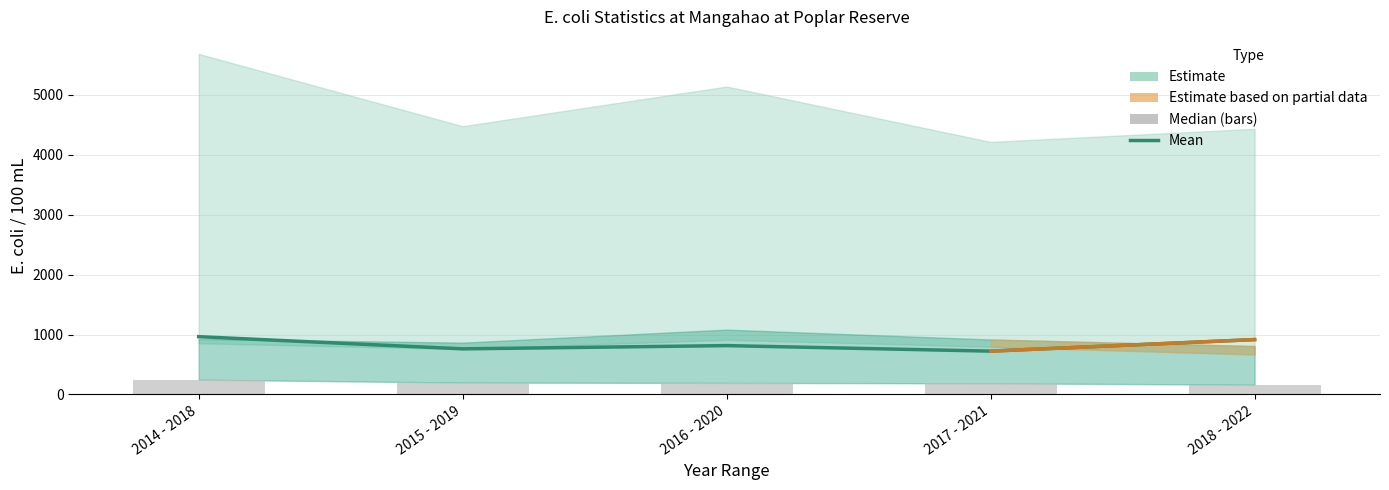

Between 2014 - 2018 and 2015 - 2019, which series saw the biggest shift?

Mean